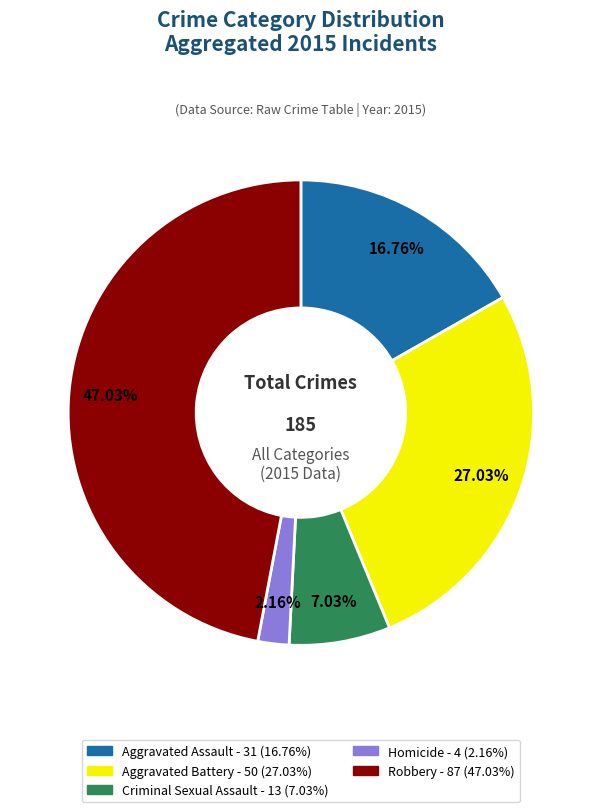

Is there a majority slice in this chart?

No